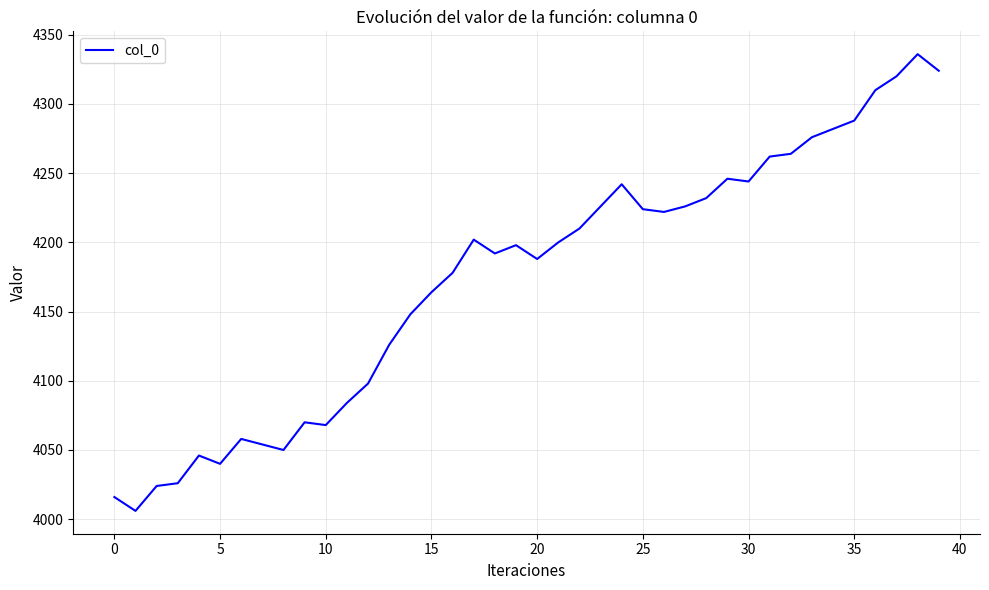

What is the average value?

4174